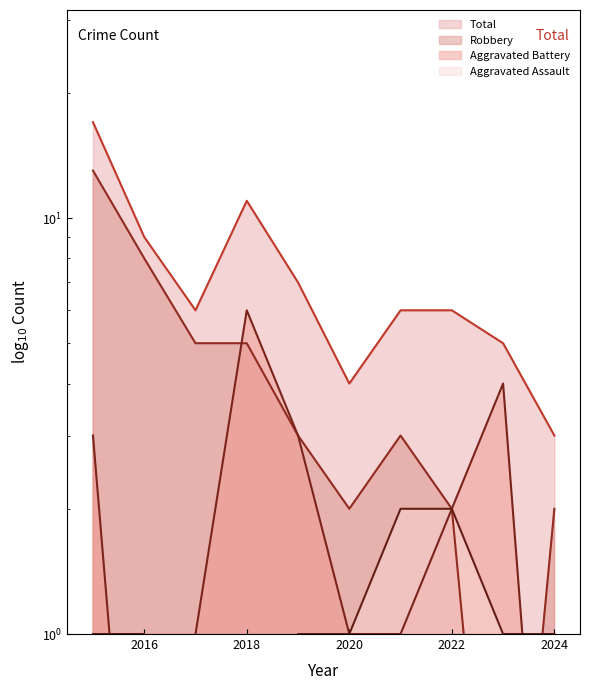

Which series has the largest range (max minus min)?

Total